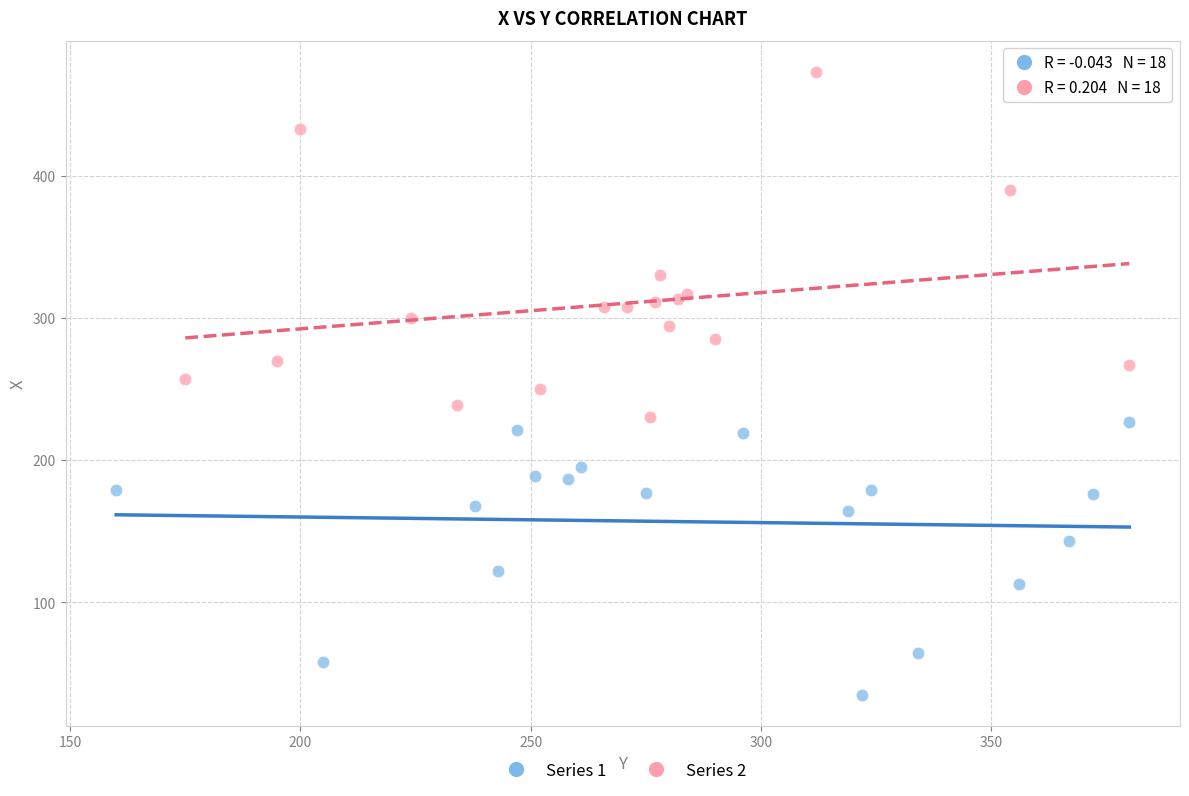

Which series contains the highest Y value?

Series 2